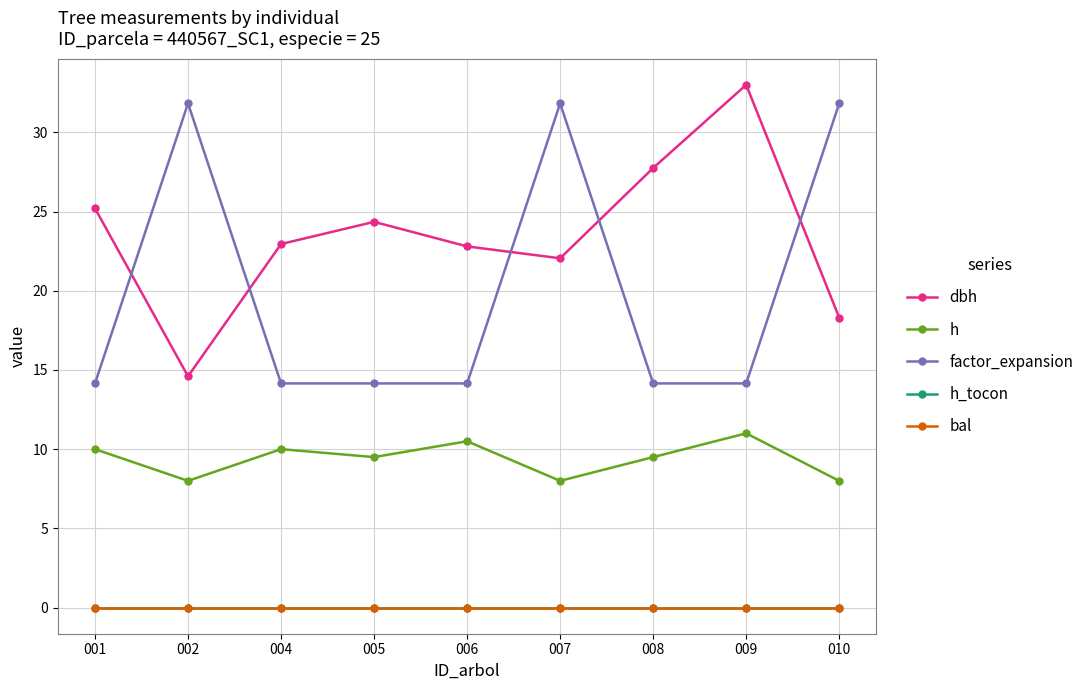

True or false: h and factor_expansion intersect in this chart.

False